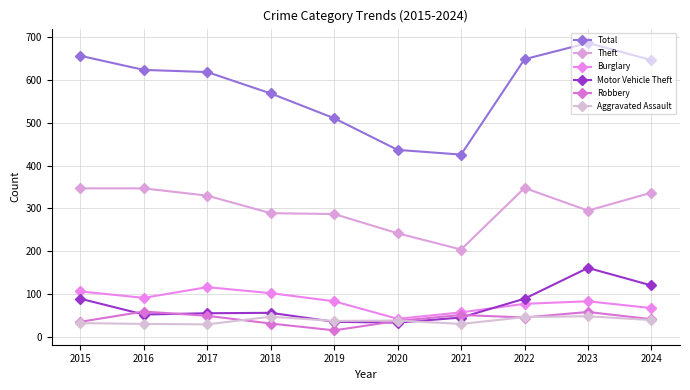

True or false: Burglary and Theft intersect in this chart.

False